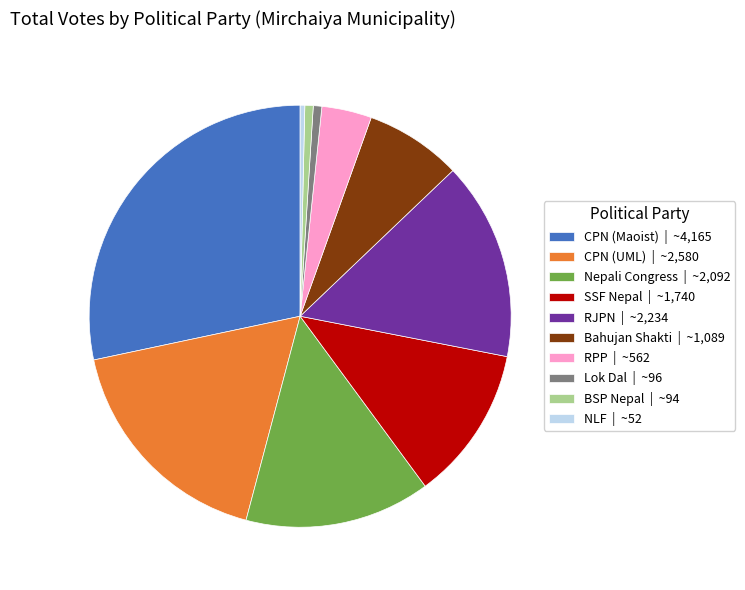

Combined, do RPP | ~562 and CPN (UML) | ~2,580 account for over 50%?

No